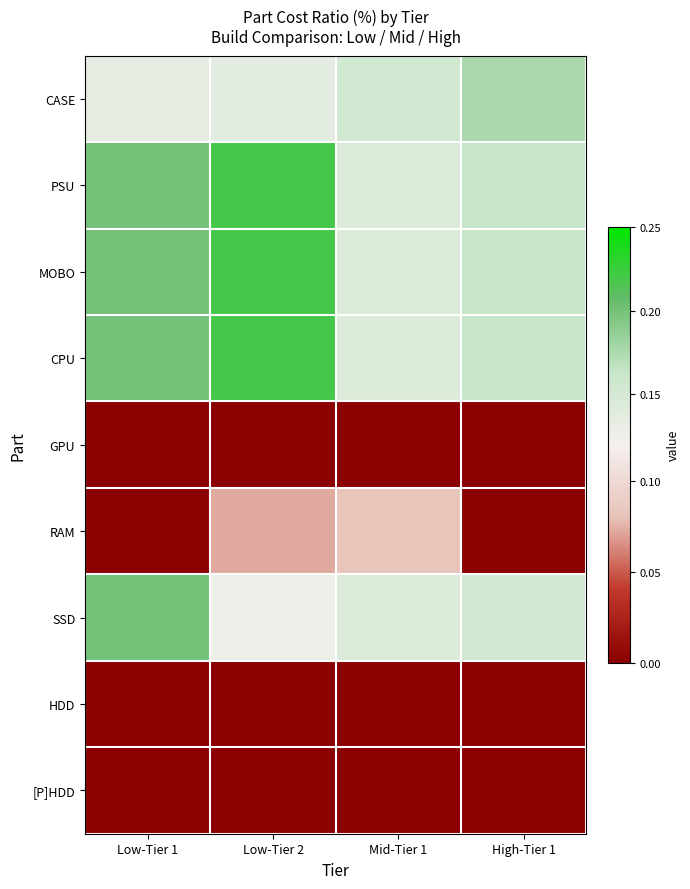

At which category is the sum across all series the highest?

Low-Tier 2